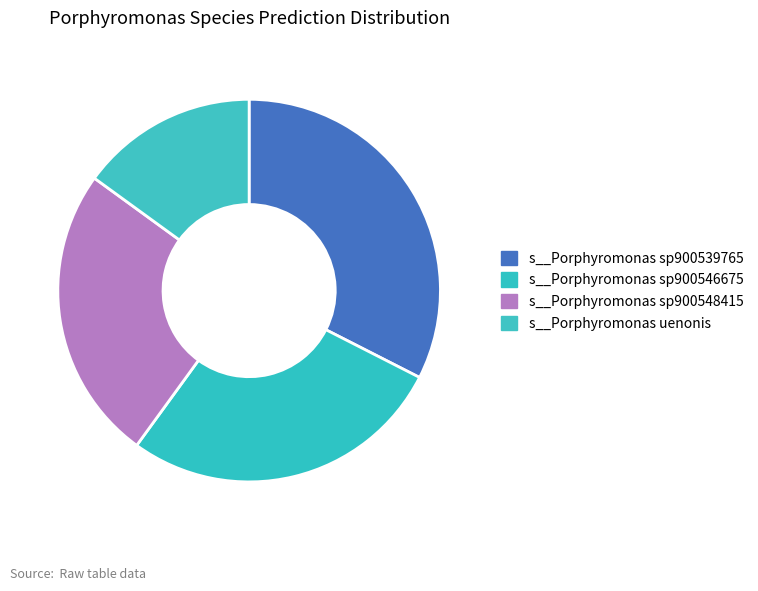

Which slice is the smallest?

s__Porphyromonas uenonis